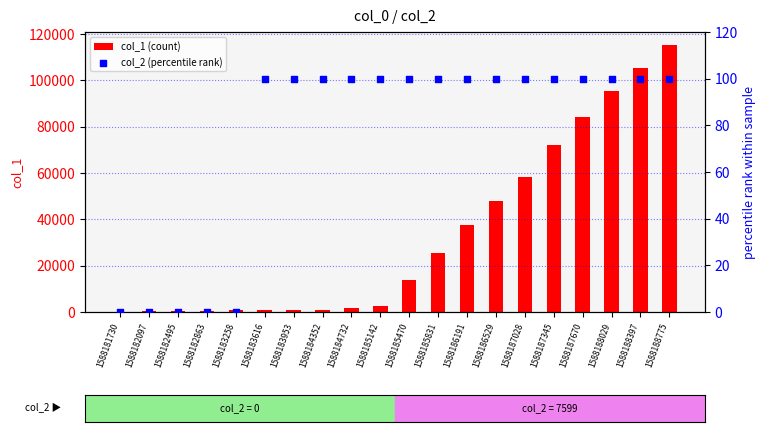

Which series reaches the minimum Y coordinate?

col_2 (percentile rank)